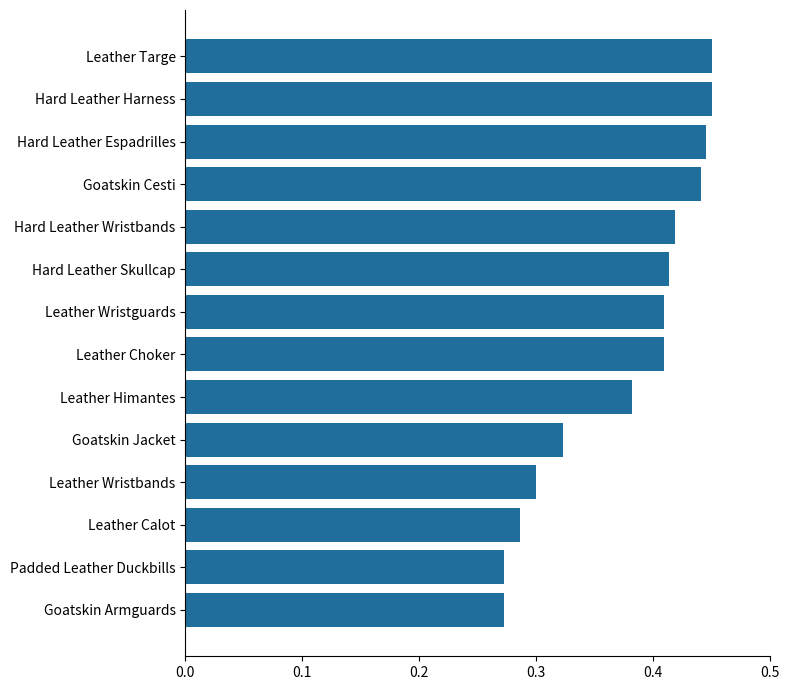

How many values are between 0 and 1?

14